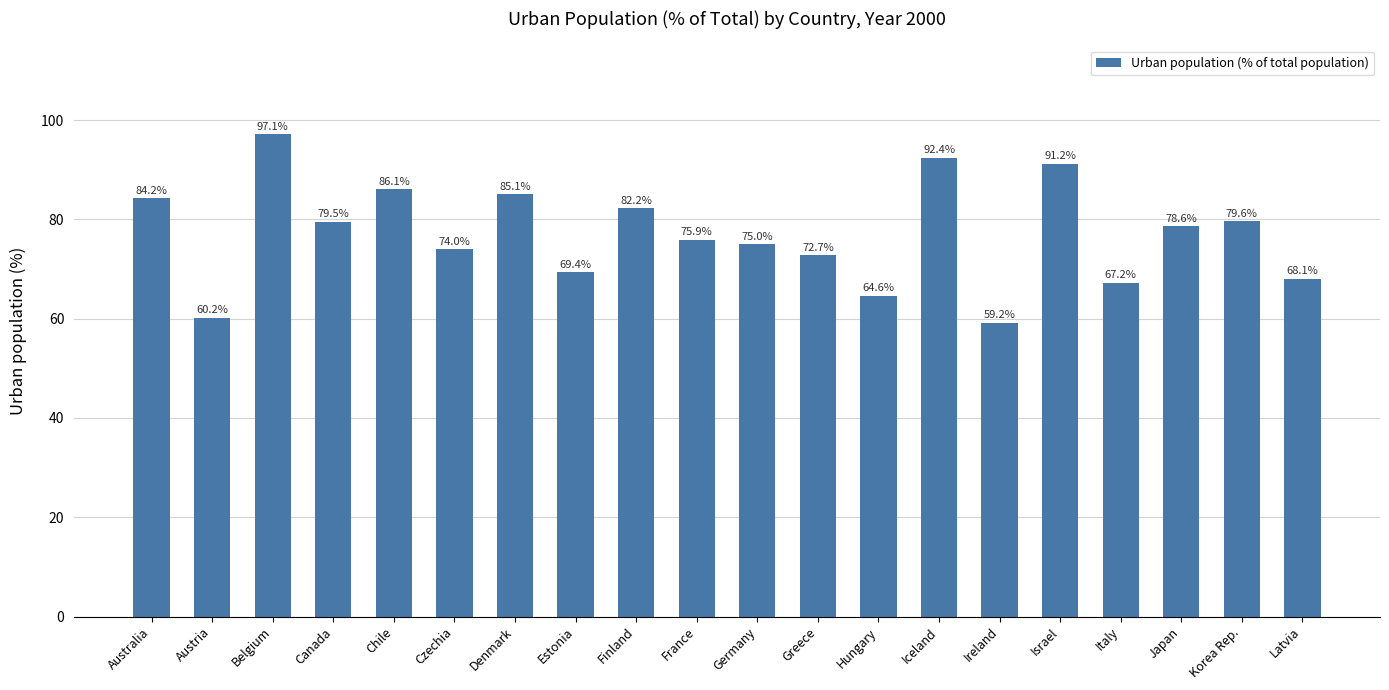

Rank the categories by value from lowest to highest.

Ireland, Austria, Hungary, Italy, Latvia, Estonia, Greece, Czechia, Germany, France, Japan, Canada, Korea Rep., Finland, Australia, Denmark, Chile, Israel, Iceland, Belgium